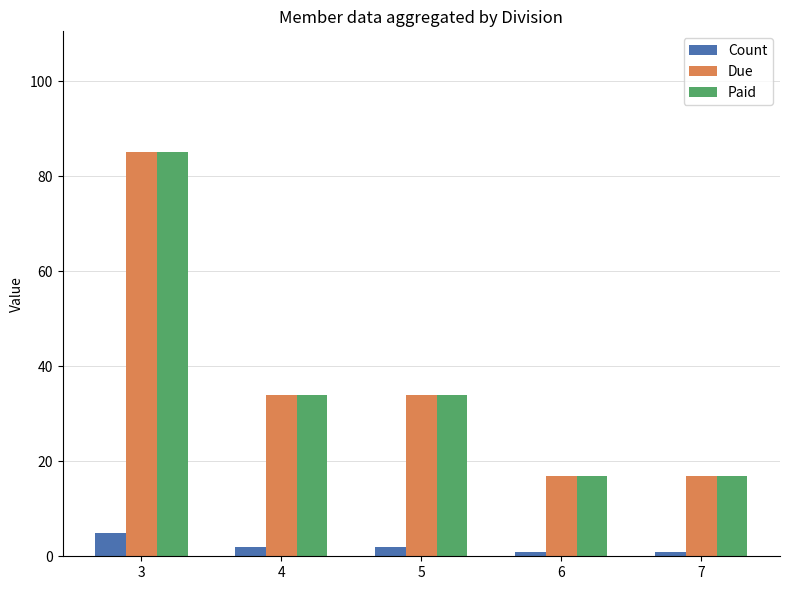

Is the value of Count at 3 greater than the value of Due at 7?

No